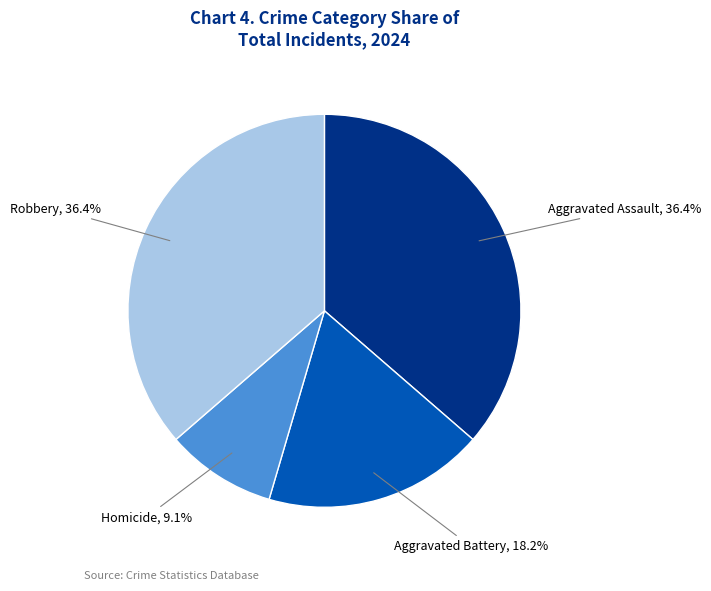

Count the number of slices in the pie.

4